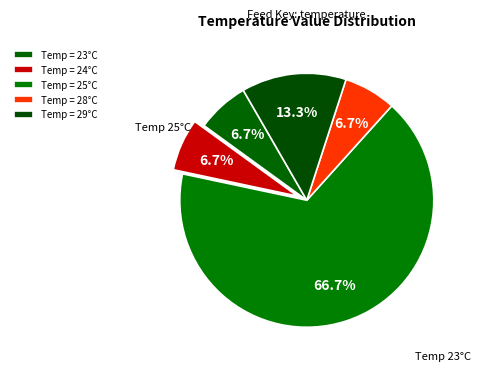

How many segments does this pie chart have?

5